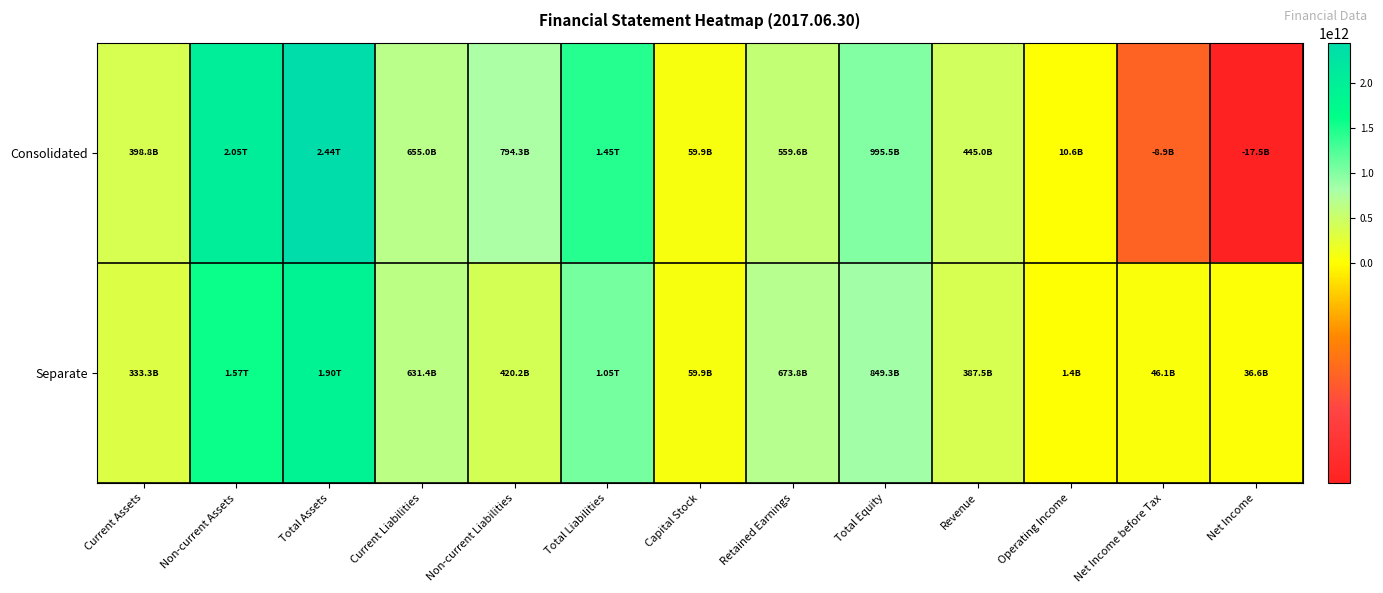

What is the spread (max minus min) of values at Current Liabilities?

23610137151